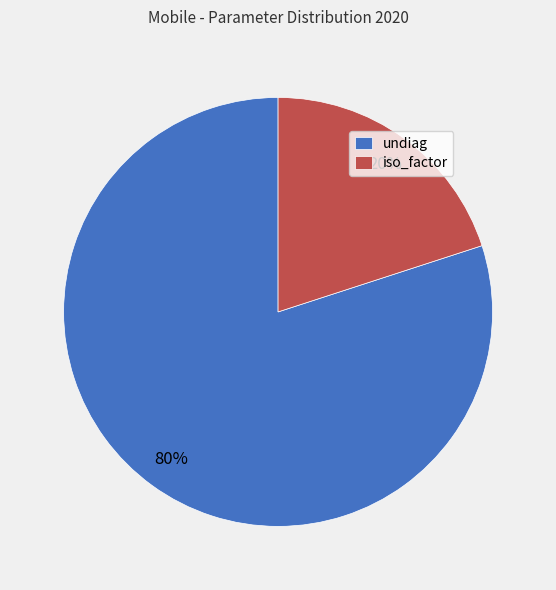

To the nearest percent, what is the average slice percentage?

50%